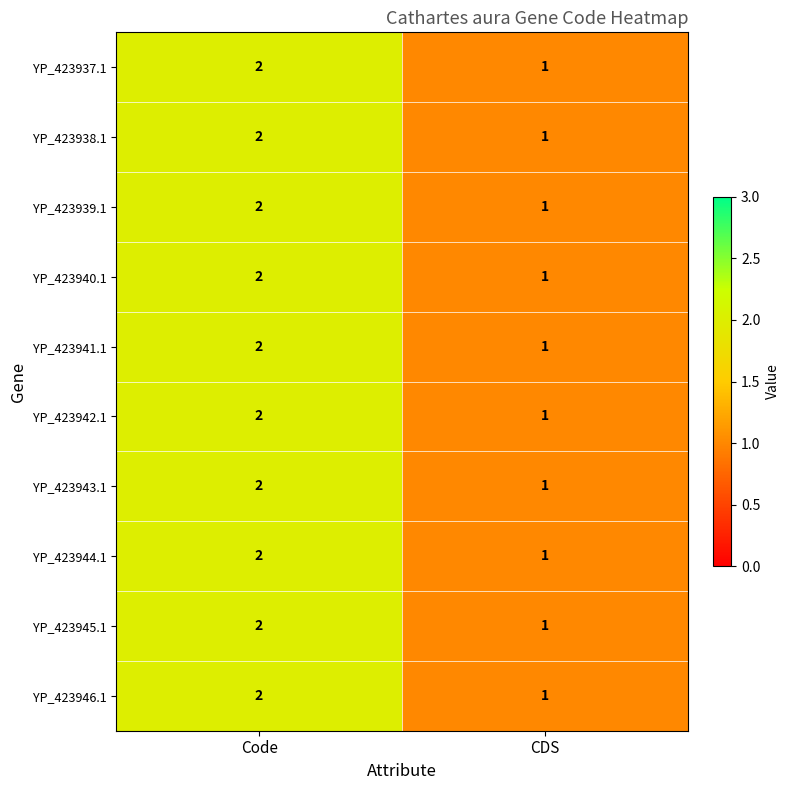

Reading right to left, list all the values displayed in this chart.

YP_423937.1: CDS=1	Code=2
YP_423938.1: CDS=1	Code=2
YP_423939.1: CDS=1	Code=2
YP_423940.1: CDS=1	Code=2
YP_423941.1: CDS=1	Code=2
YP_423942.1: CDS=1	Code=2
YP_423943.1: CDS=1	Code=2
YP_423944.1: CDS=1	Code=2
YP_423945.1: CDS=1	Code=2
YP_423946.1: CDS=1	Code=2